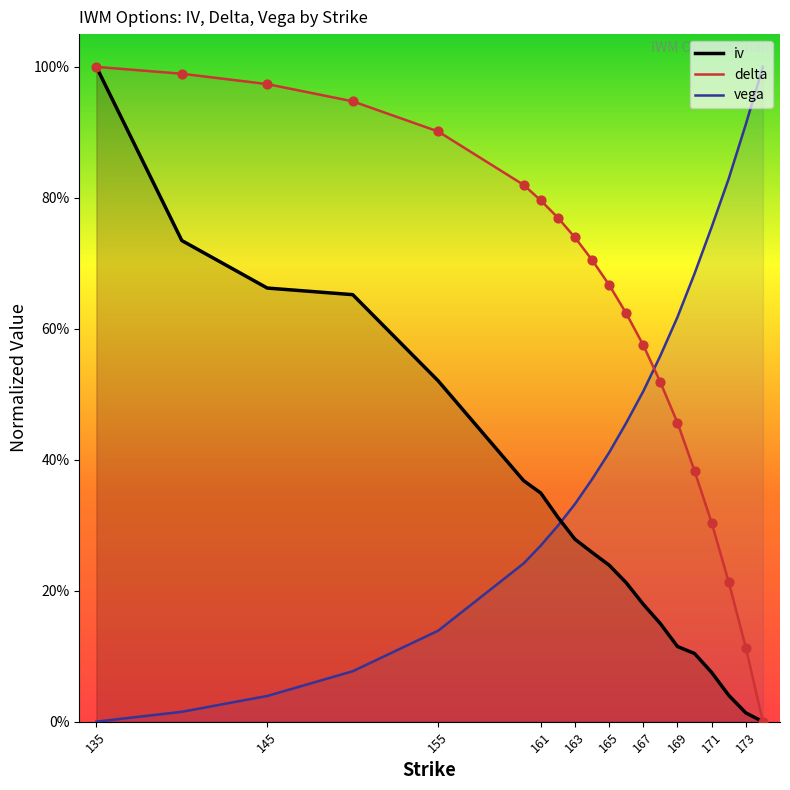

Which series has the largest Y range (max minus min)?

iv